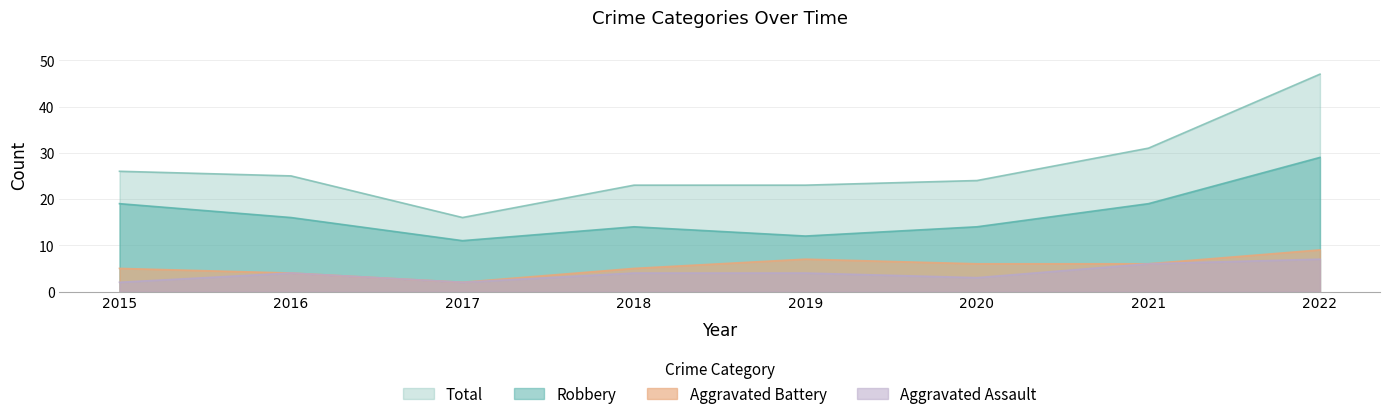

The value of Total at 2021 is 31. True or false?

True